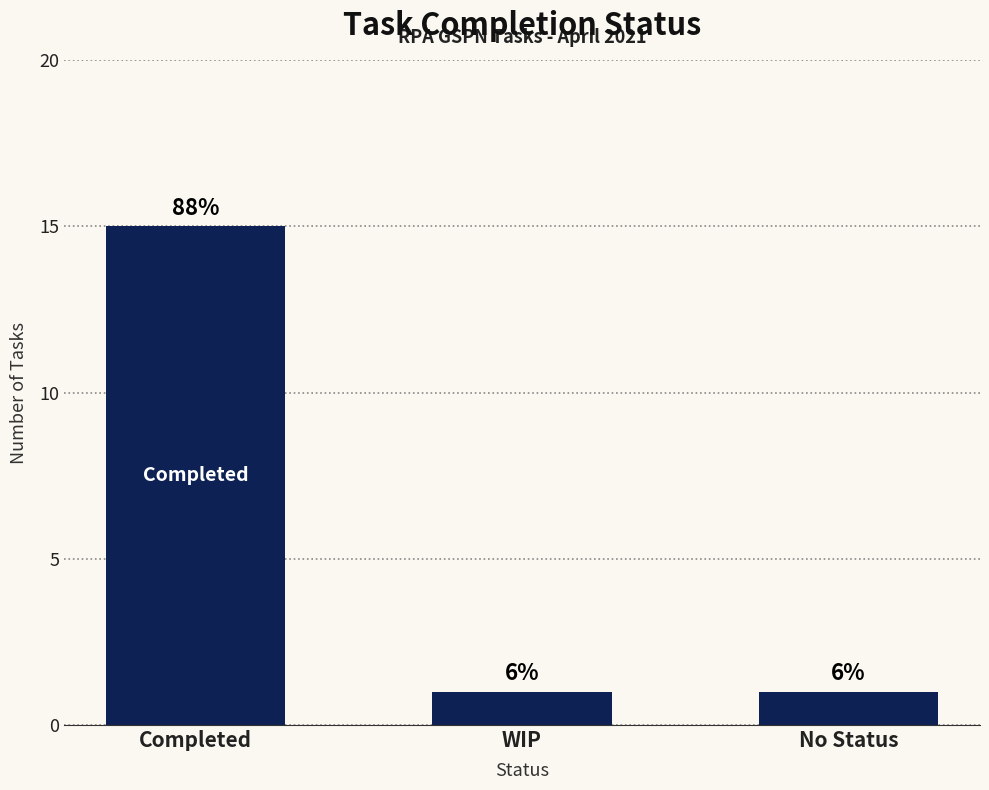

How many bars are there in total?

3